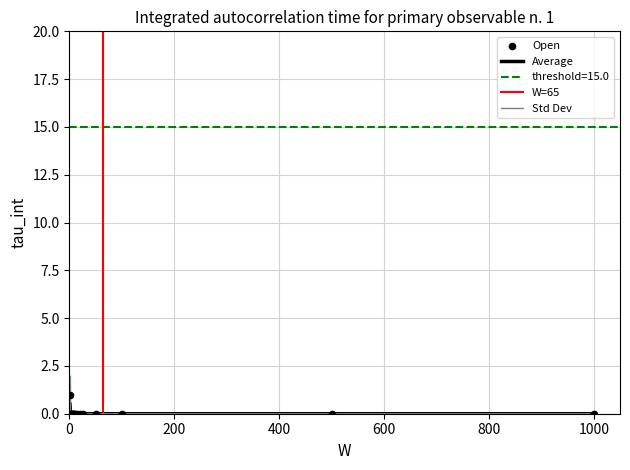

Which series reaches the minimum Y coordinate?

Average